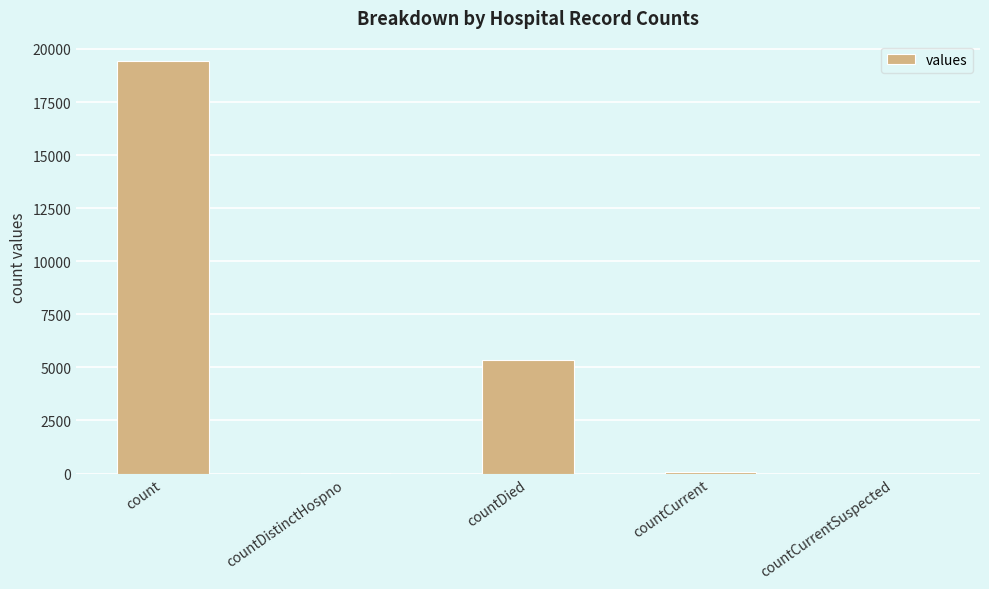

What is the greatest value displayed?

19420